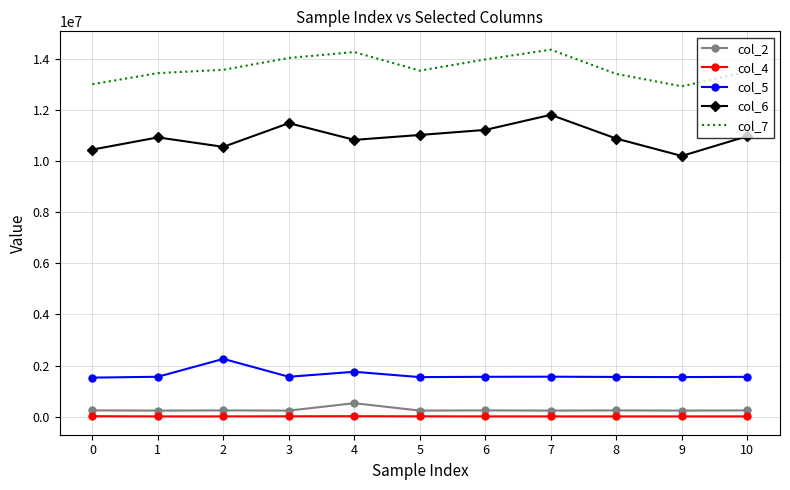

Is the value of col_4 at 2 greater than the value of col_6 at 8?

No